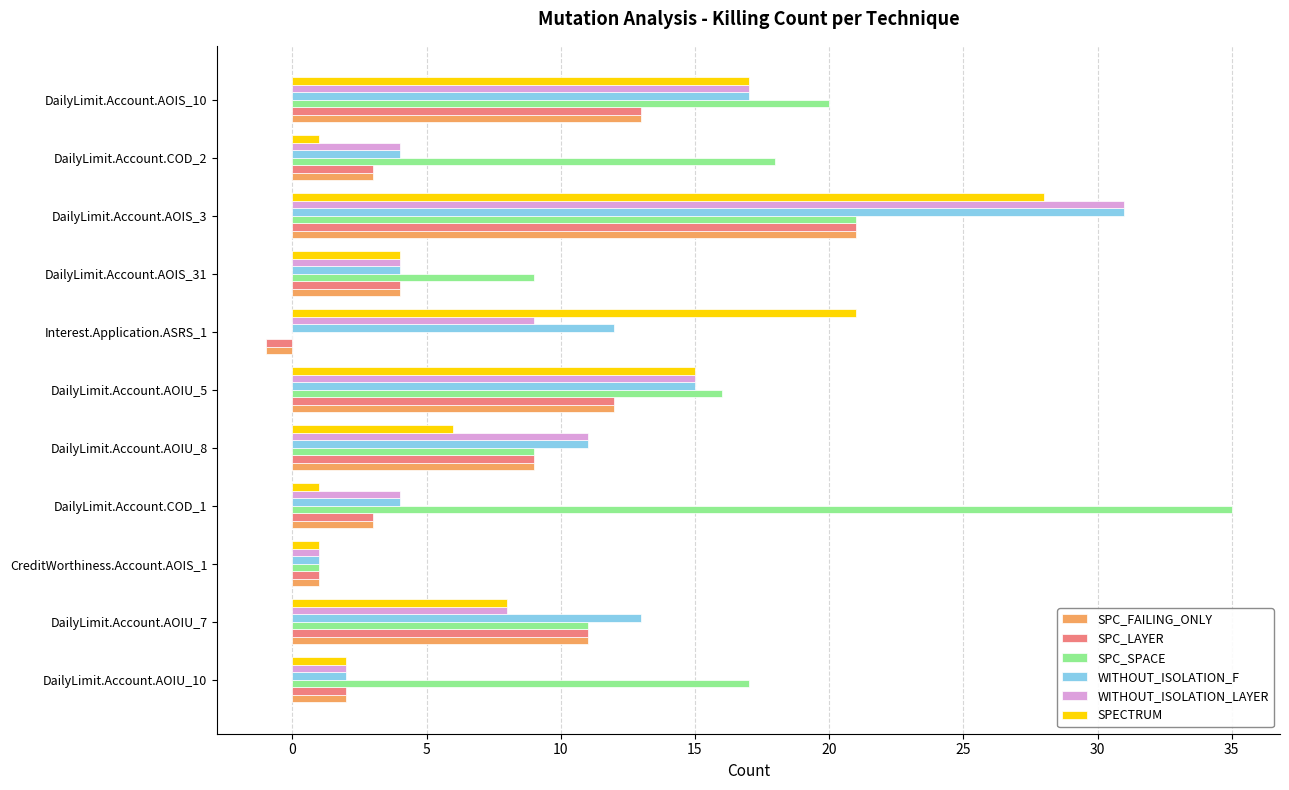

At which category is the sum across all series the highest?

DailyLimit.Account.AOIS_3